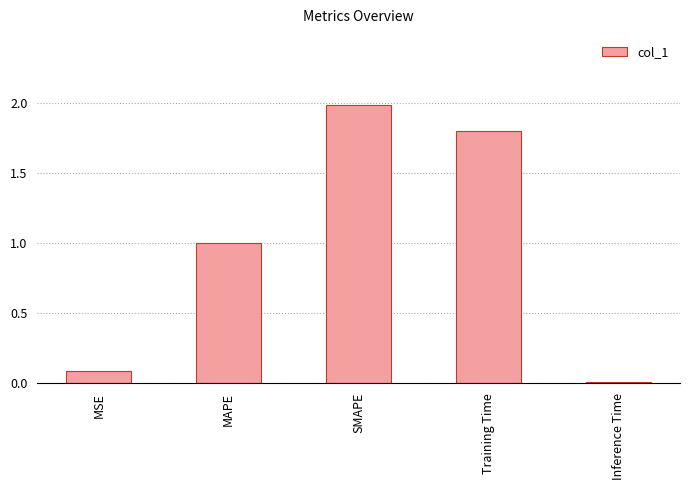

True or false: the data shows 0.0 at MSE.

False